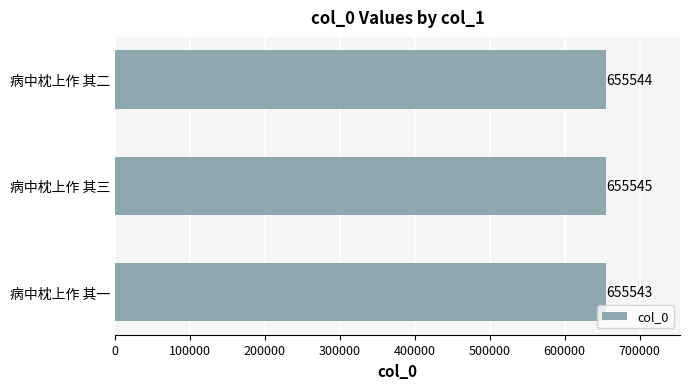

Is it true that the value at 病中枕上作 其三 is 655545?

True